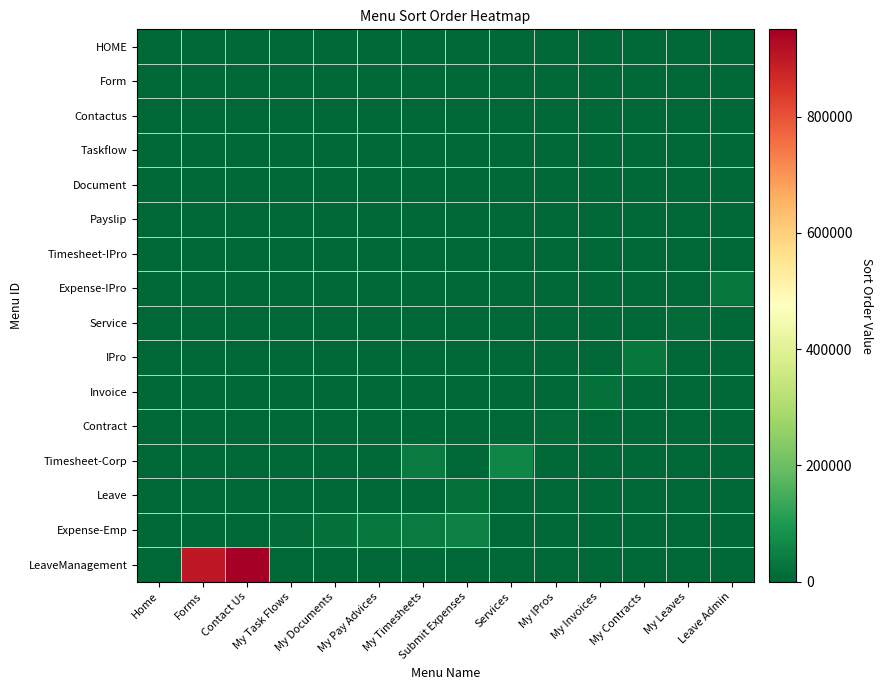

At how many categories does at least one series exceed 896823?

2